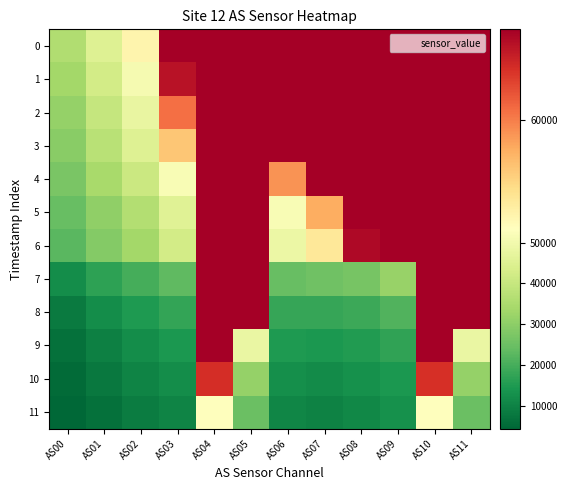

Rank the series by their maximum value, from highest to lowest.

0, 1, 2, 3, 4, 5, 6, 7, 8, 9, 10, 11